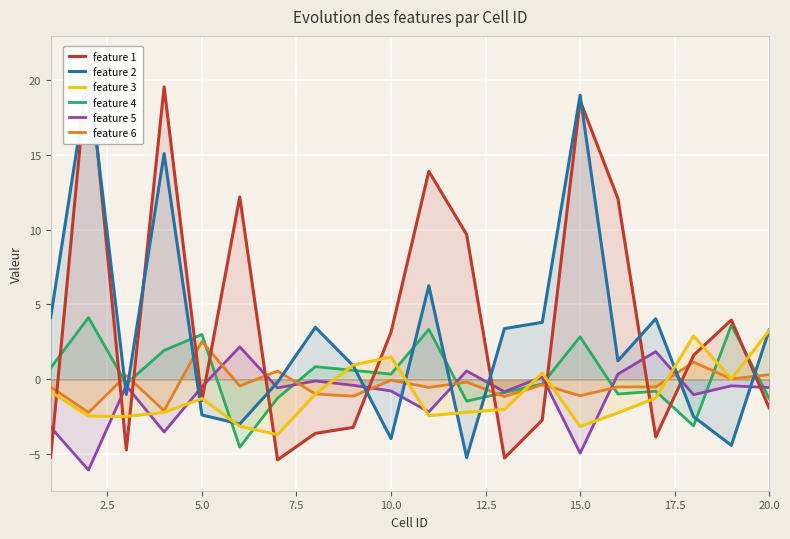

How many series are shown in this chart?

6